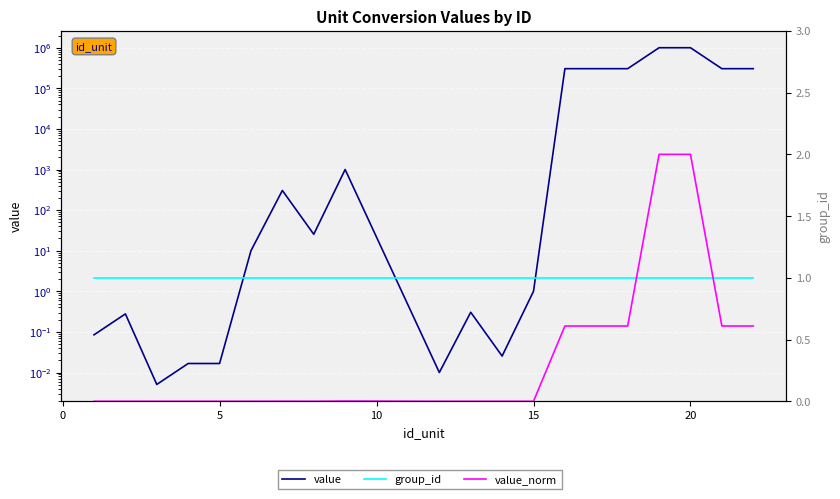

True or false: value_norm and value intersect in this chart.

False